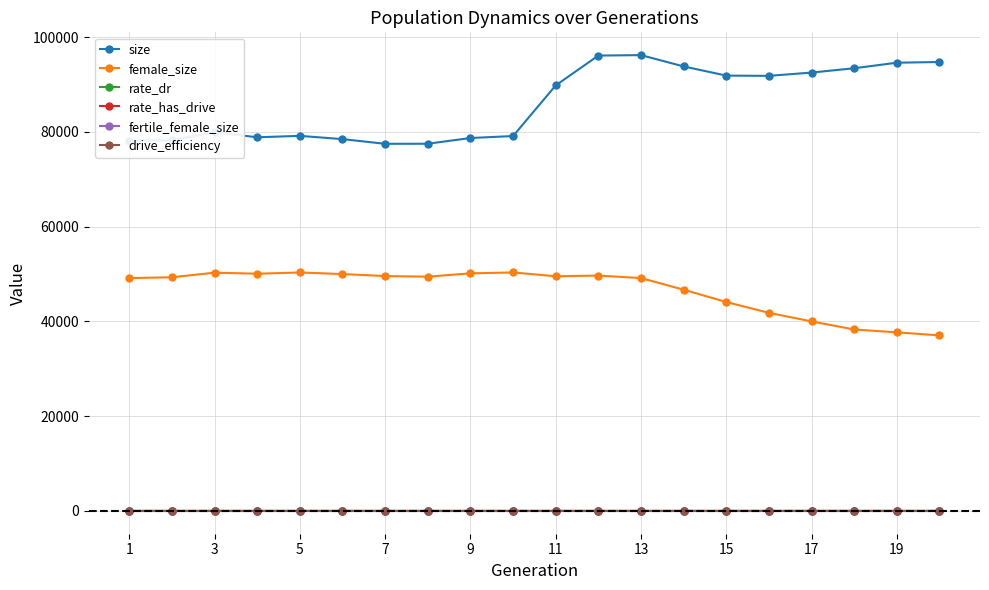

Which series has the largest range (max minus min)?

size